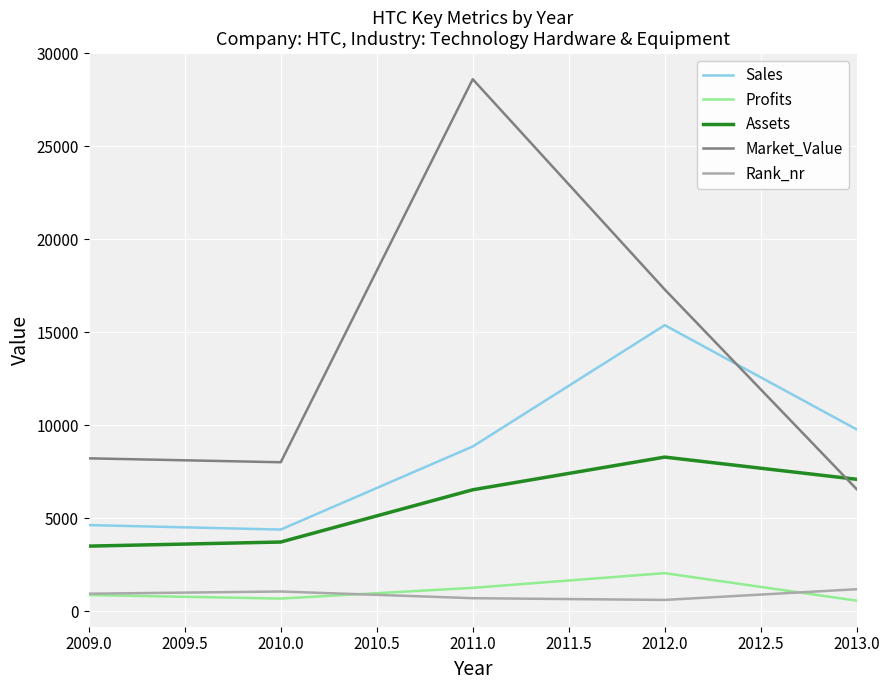

Which series has the largest total across all categories?

Market_Value